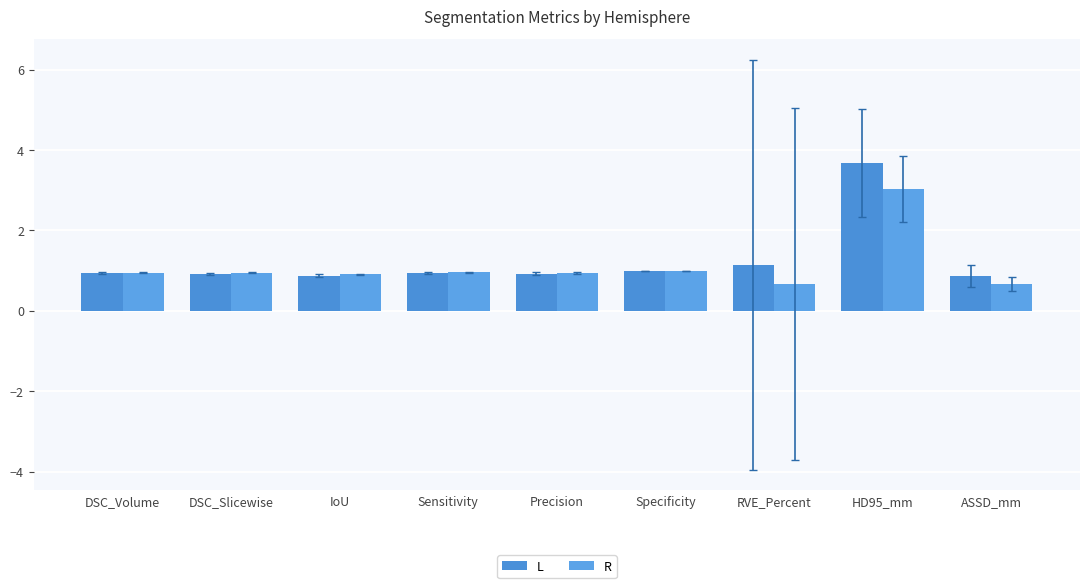

Reading left to right, transcribe all the data shown in this chart.

L: 0.9	0.9	0.9	0.9	0.9	1.0	1.1	3.7	0.9
R: 1.0	0.9	0.9	1.0	0.9	1.0	0.7	3.0	0.7